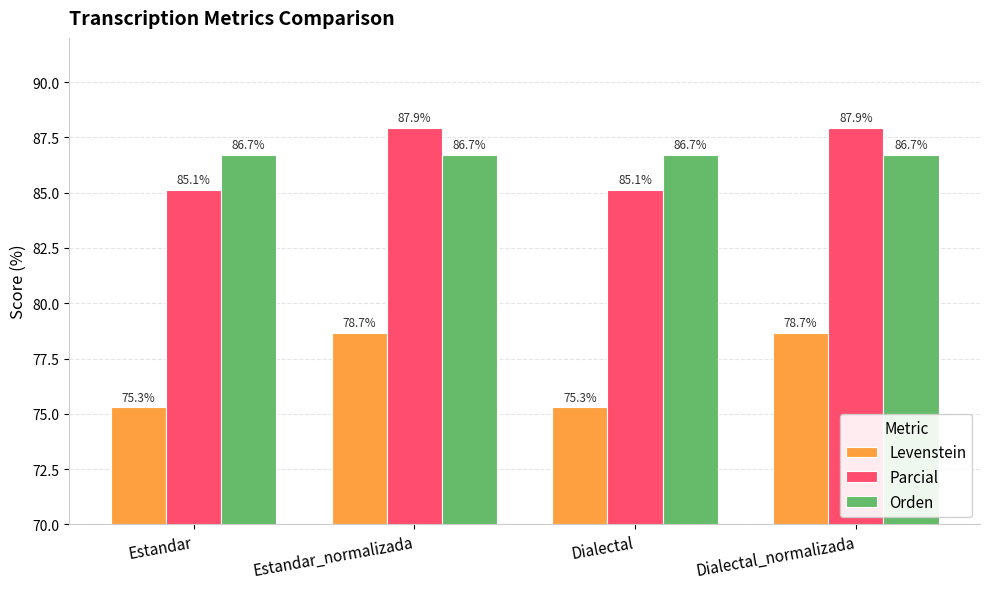

What is the label of the 3rd bar from the right?

Estandar_normalizada